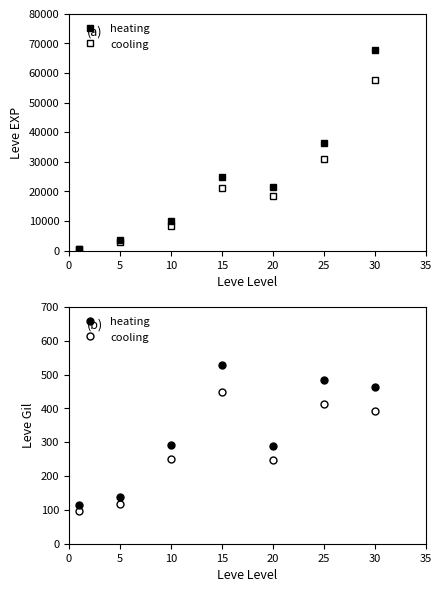

What is the sum of the heating values at 20 and 25?

775.0